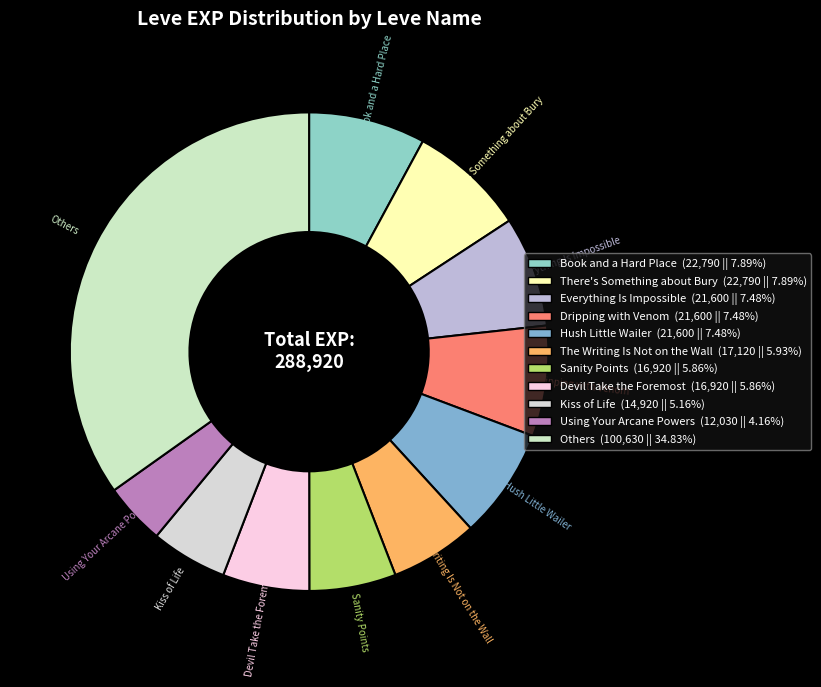

How many segments does this pie chart have?

11